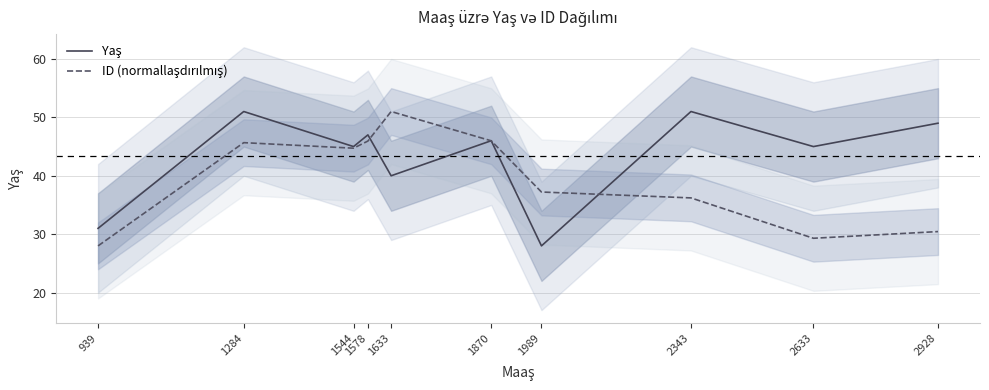

What is the difference between the maximum and minimum values in the ID (normallaşdırılmış) series?

23.0